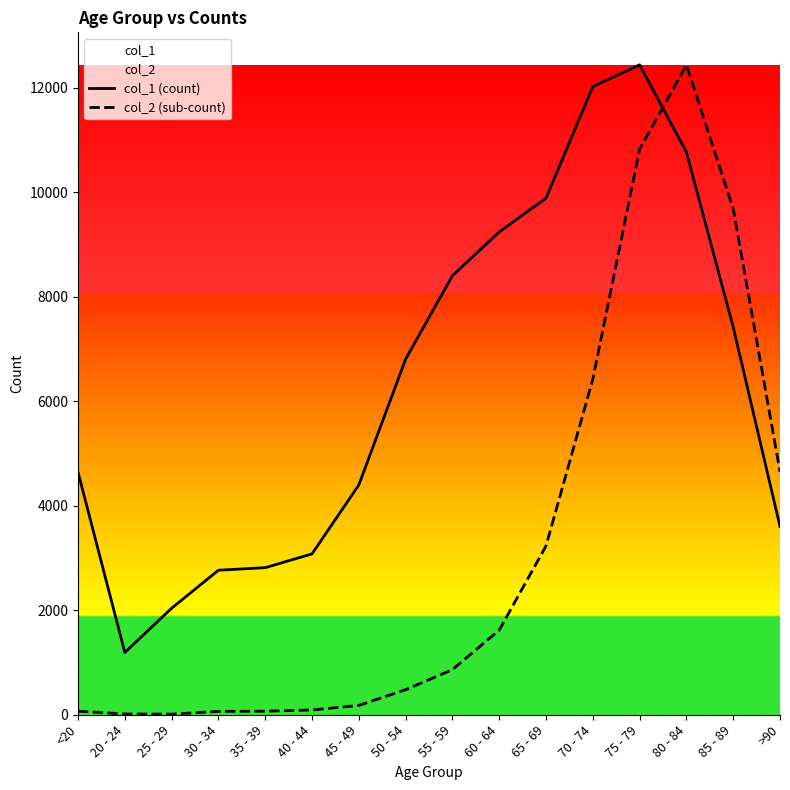

What is the label of the 2nd point from the right?

85 - 89